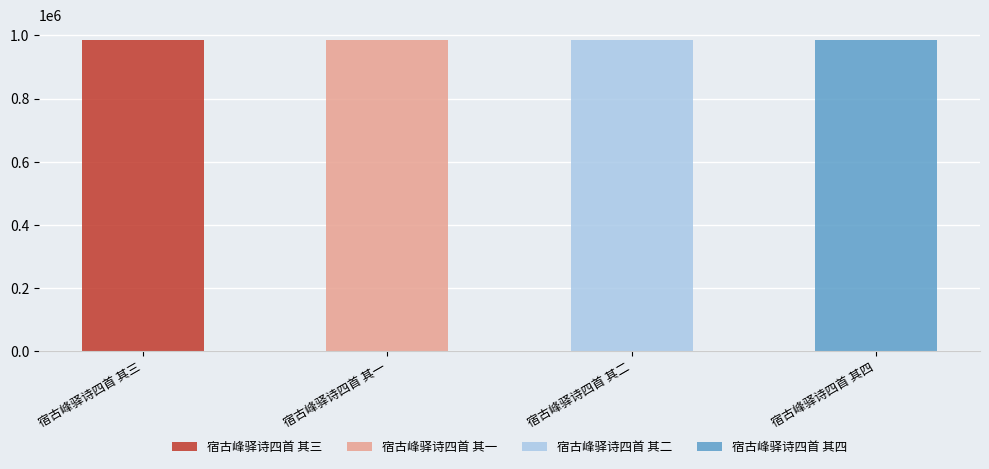

Are the bars horizontal?

No